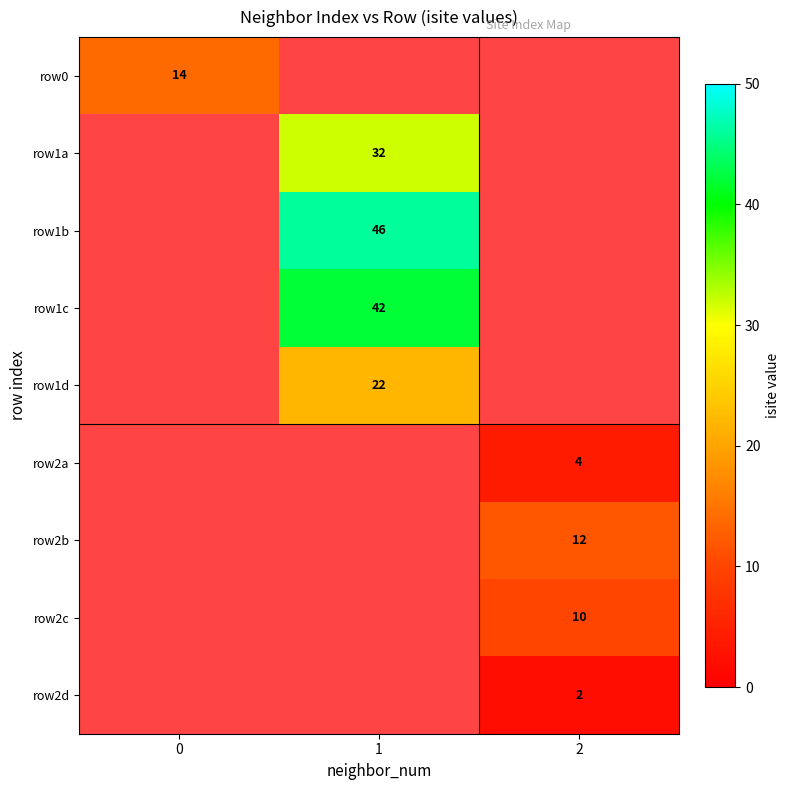

The value of row1d at 1 is 39. True or false?

False